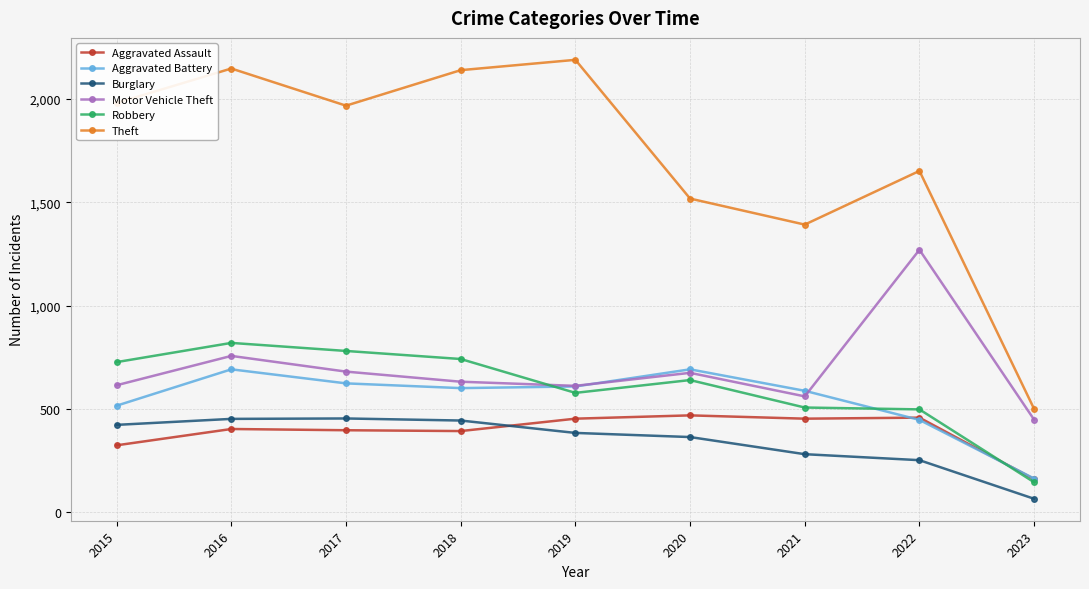

What is the approximate value of Burglary at 2015?

422